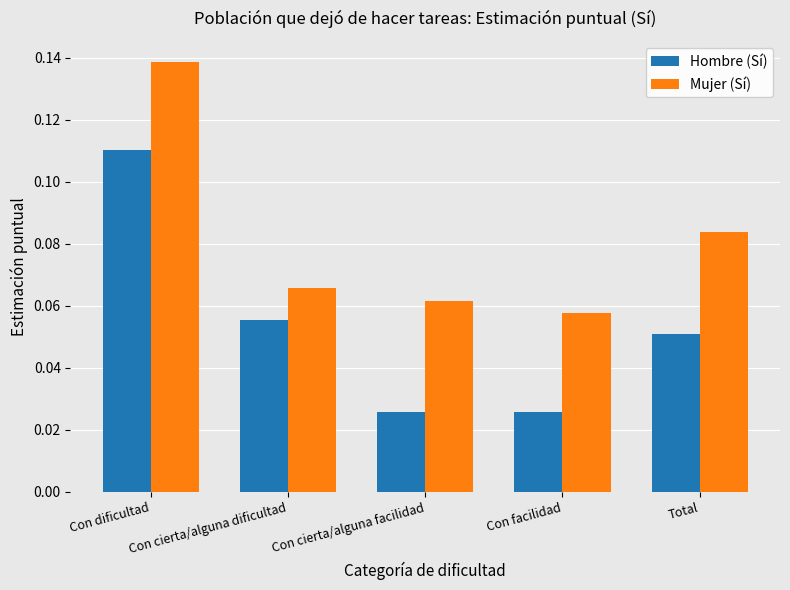

What position from the left is Con facilidad?

4